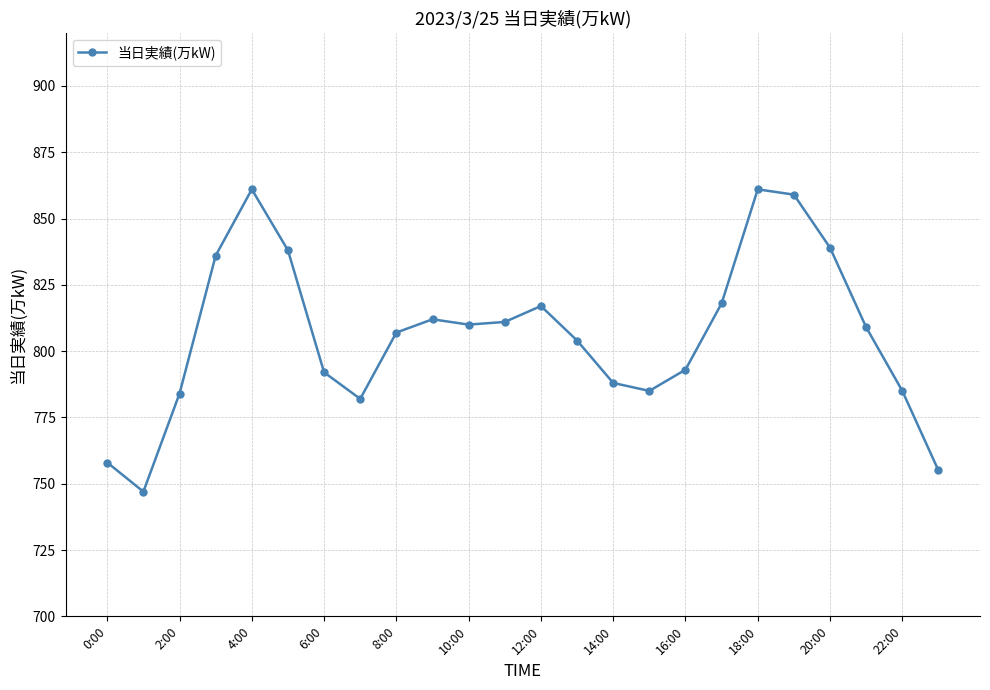

What is the average value?

806